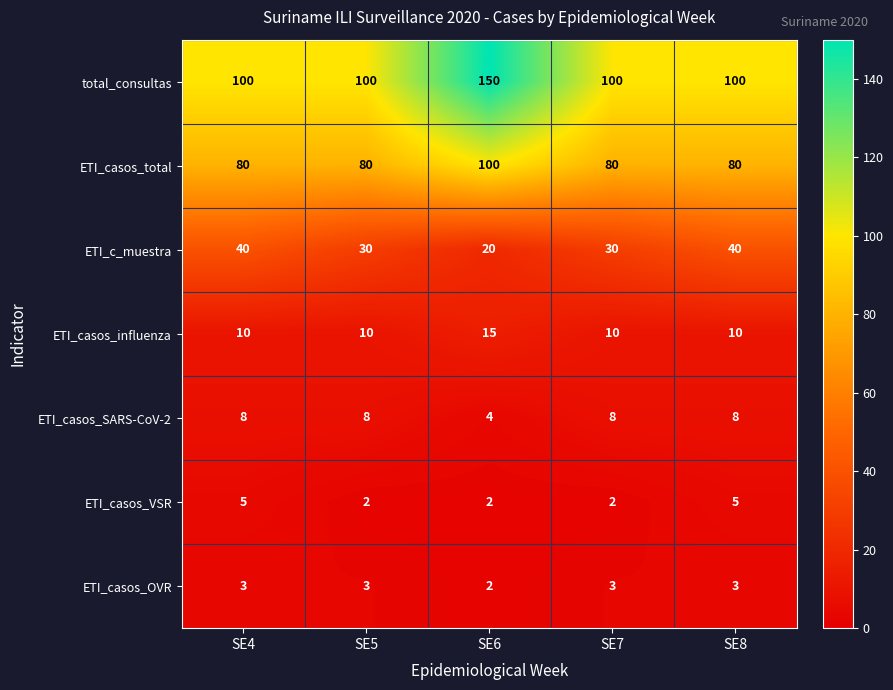

Which series changed the most between SE6 and SE7?

total_consultas